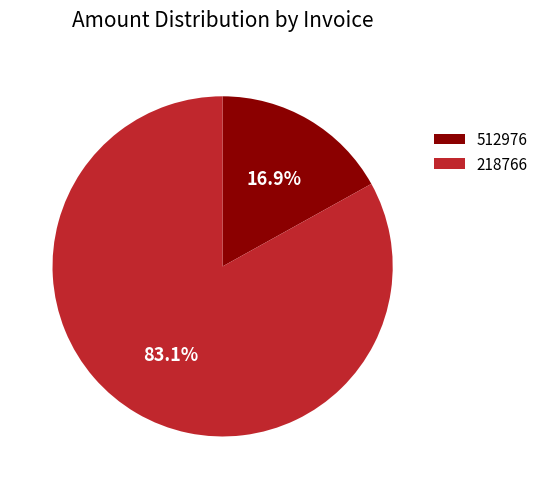

Is 218766 the majority of the pie?

Yes